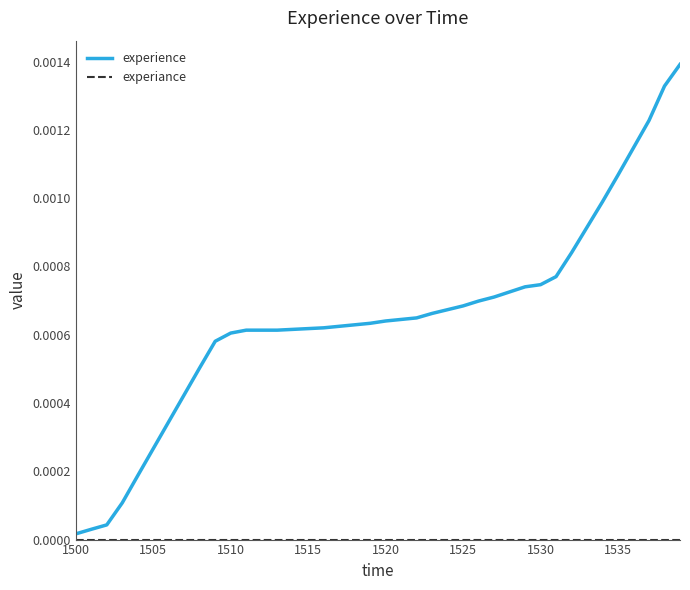

Which series has the largest range (max minus min)?

experience